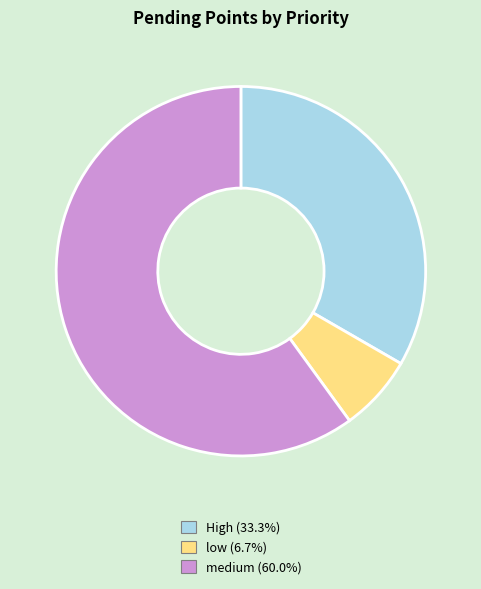

Is there a majority slice in this chart?

Yes